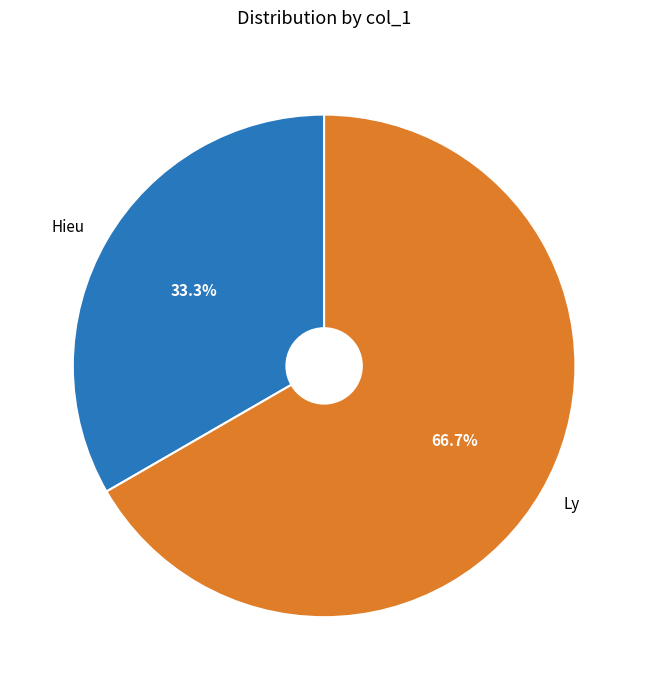

To the nearest percent, what is the combined percentage of Hieu and Ly?

100%